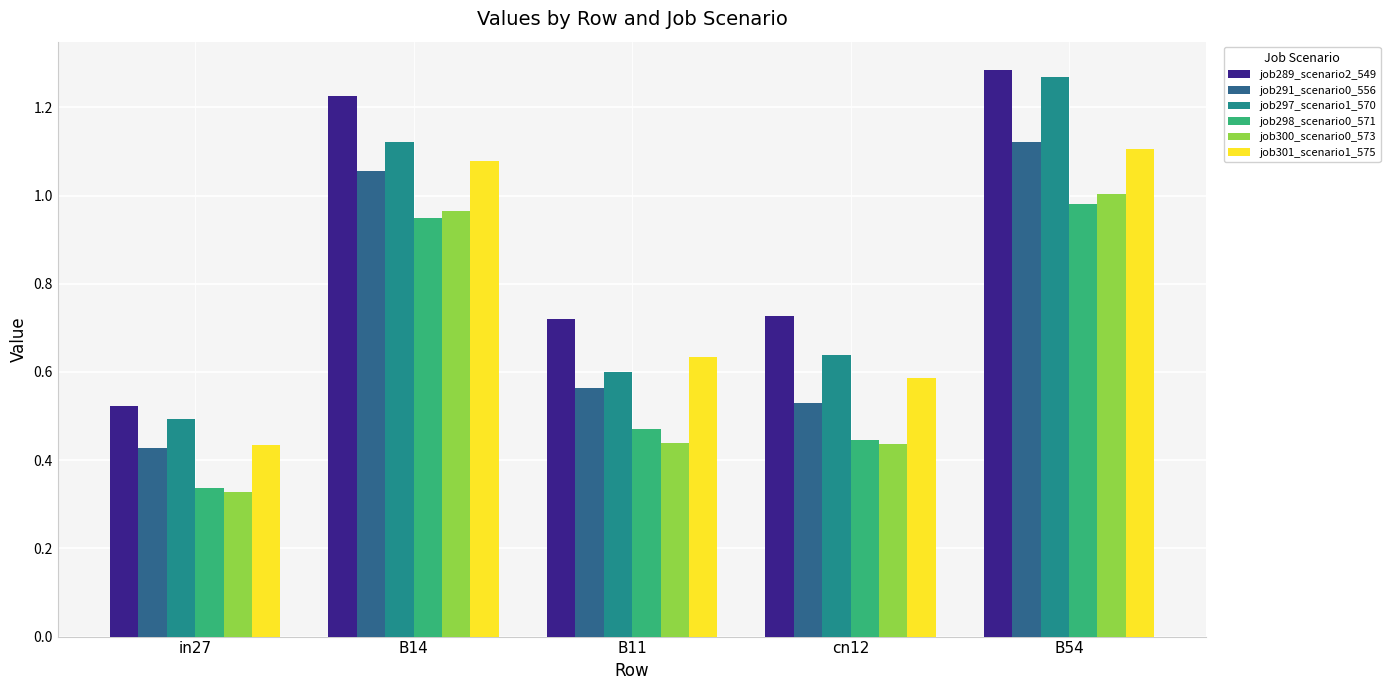

Where is job298_scenario0_571 nearest to the value 0?

in27